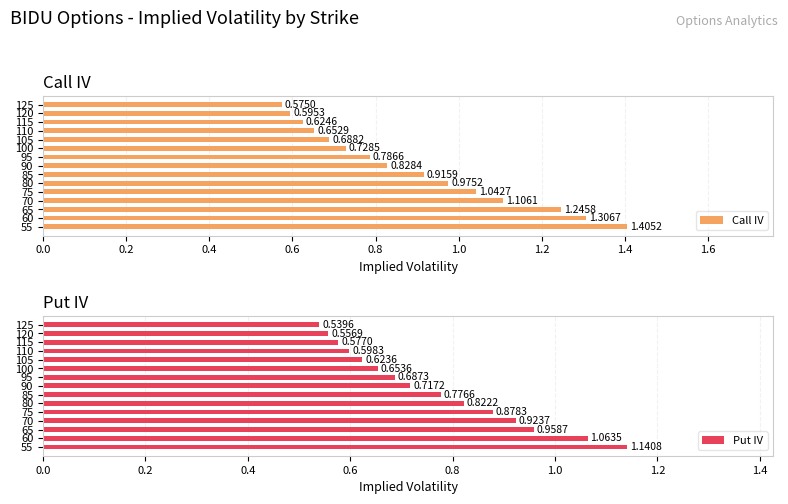

How many categories are shown in the chart?

15